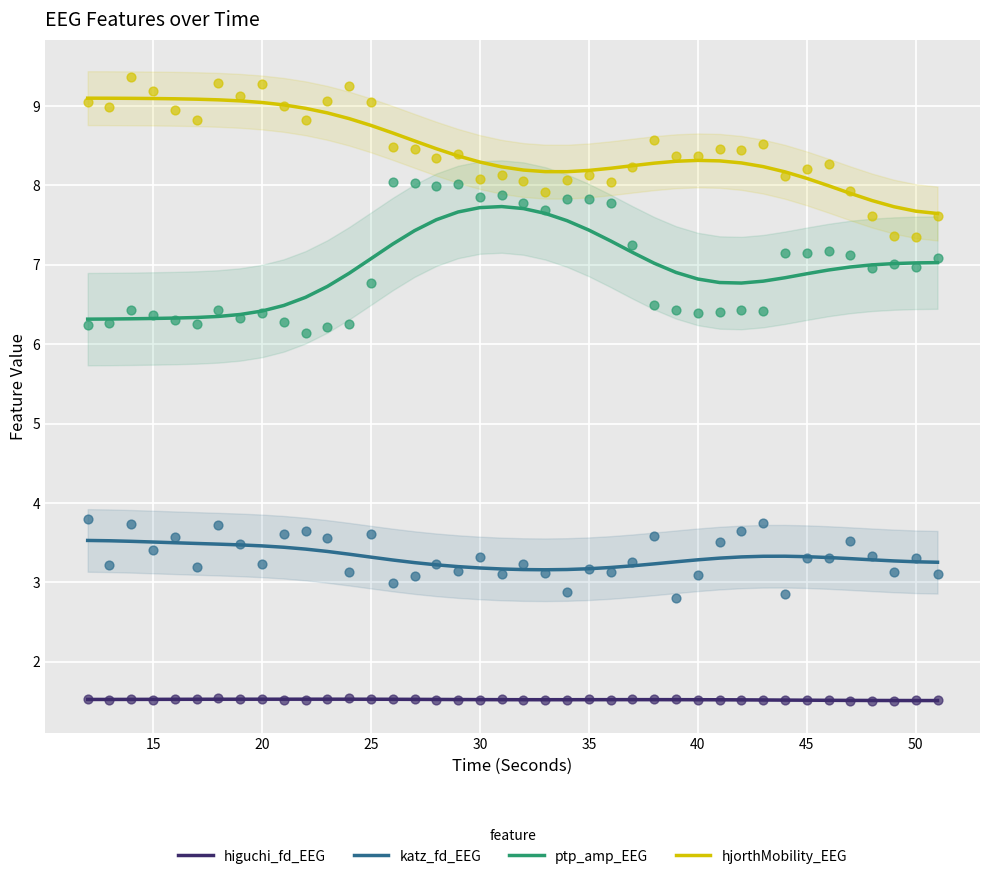

At how many categories does at least one series exceed 8?

34